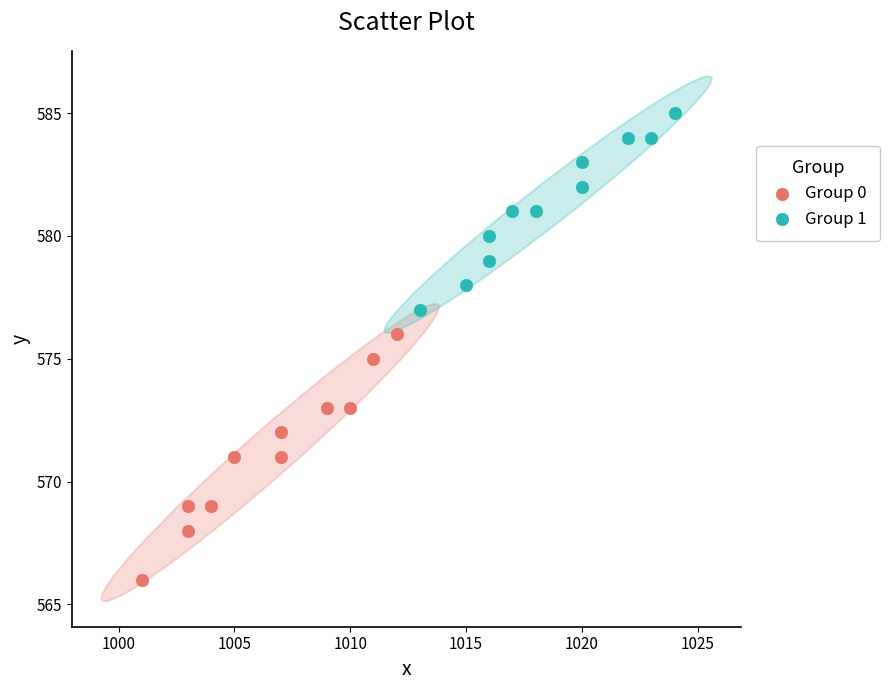

Which series contains the lowest Y value?

Group 0